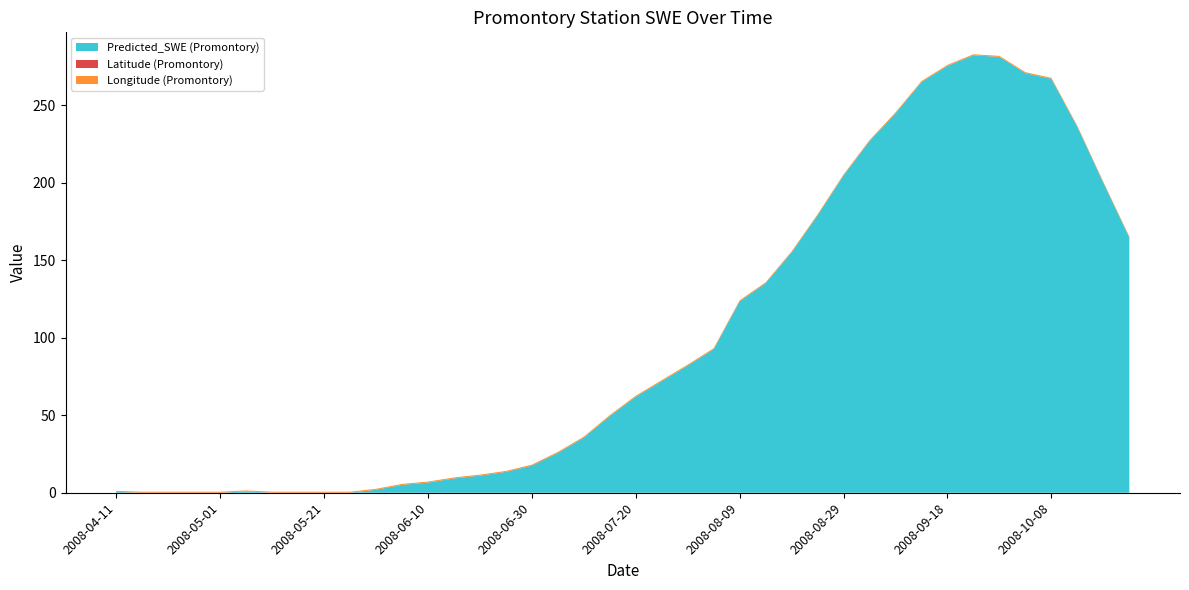

Reading right to left, transcribe all the data shown in this chart.

Predicted_SWE (Promontory): 2008-10-23=164.7	2008-10-18=200.0	2008-10-13=236.1	2008-10-08=267.1	2008-10-03=270.8	2008-09-28=281.3	2008-09-23=282.4	2008-09-18=275.5	2008-09-13=265.1	2008-09-08=244.9	2008-09-03=226.9	2008-08-29=204.8	2008-08-24=179.1	2008-08-19=155.1	2008-08-14=135.2	2008-08-09=123.5	2008-08-04=92.6	2008-07-30=82.0	2008-07-25=72.0	2008-07-20=61.9	2008-07-15=49.4	2008-07-10=35.5	2008-07-05=25.7	2008-06-30=17.4	2008-06-25=13.4	2008-06-20=11.0	2008-06-15=9.2	2008-06-10=6.5	2008-06-05=5.0	2008-05-31=1.9	2008-05-26=-0.9	2008-05-21=-2.4	2008-05-16=-2.0	2008-05-11=-0.8	2008-05-06=0.8	2008-05-01=-1.2	2008-04-26=-2.4	2008-04-21=-2.5	2008-04-16=-1.2	2008-04-11=0.5
Latitude (Promontory): 2008-10-23=0.0	2008-10-18=0.0	2008-10-13=0.0	2008-10-08=0.0	2008-10-03=0.0	2008-09-28=0.0	2008-09-23=0.0	2008-09-18=0.0	2008-09-13=0.0	2008-09-08=0.0	2008-09-03=0.0	2008-08-29=0.0	2008-08-24=0.0	2008-08-19=0.0	2008-08-14=0.0	2008-08-09=0.0	2008-08-04=0.0	2008-07-30=0.0	2008-07-25=0.0	2008-07-20=0.0	2008-07-15=0.0	2008-07-10=0.0	2008-07-05=0.0	2008-06-30=0.0	2008-06-25=0.0	2008-06-20=0.0	2008-06-15=0.0	2008-06-10=0.0	2008-06-05=0.0	2008-05-31=0.0	2008-05-26=0.0	2008-05-21=0.0	2008-05-16=0.0	2008-05-11=0.0	2008-05-06=0.0	2008-05-01=0.0	2008-04-26=0.0	2008-04-21=0.0	2008-04-16=0.0	2008-04-11=0.0
Longitude (Promontory): 2008-10-23=0.6	2008-10-18=0.6	2008-10-13=0.6	2008-10-08=0.6	2008-10-03=0.6	2008-09-28=0.6	2008-09-23=0.6	2008-09-18=0.6	2008-09-13=0.6	2008-09-08=0.6	2008-09-03=0.6	2008-08-29=0.6	2008-08-24=0.6	2008-08-19=0.6	2008-08-14=0.6	2008-08-09=0.6	2008-08-04=0.6	2008-07-30=0.6	2008-07-25=0.6	2008-07-20=0.6	2008-07-15=0.6	2008-07-10=0.6	2008-07-05=0.6	2008-06-30=0.6	2008-06-25=0.6	2008-06-20=0.6	2008-06-15=0.6	2008-06-10=0.6	2008-06-05=0.6	2008-05-31=0.6	2008-05-26=0.6	2008-05-21=0.6	2008-05-16=0.6	2008-05-11=0.6	2008-05-06=0.6	2008-05-01=0.6	2008-04-26=0.6	2008-04-21=0.6	2008-04-16=0.6	2008-04-11=0.6